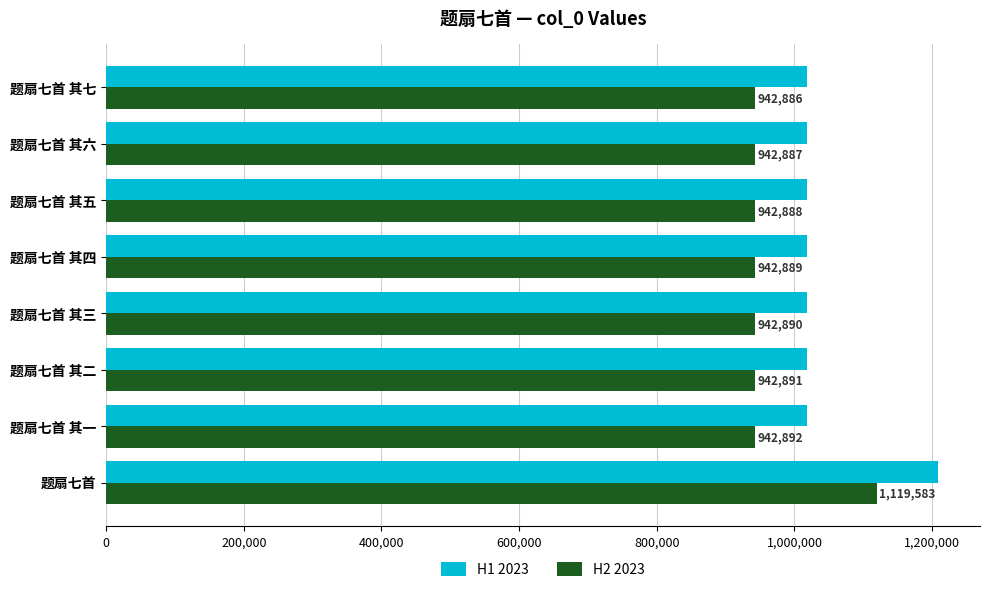

What is the sum of all H1 2023 values?

8337390.5